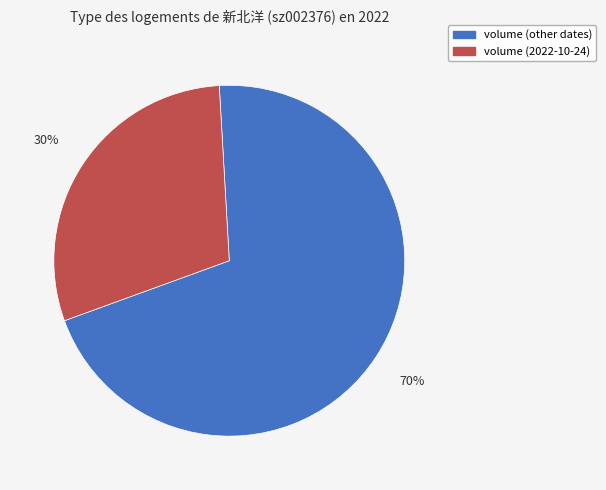

To the nearest percent, what is the average slice percentage?

50%